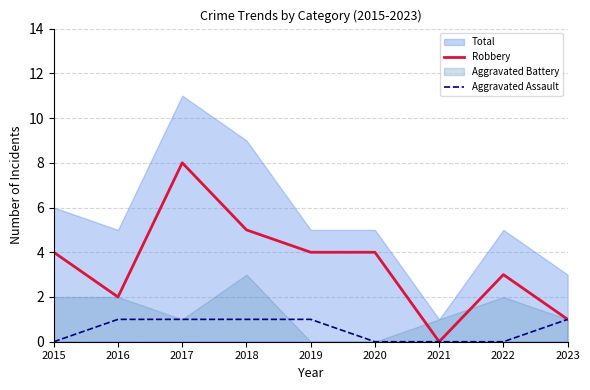

True or false: Aggravated Assault has more than 0 interior local peaks.

False